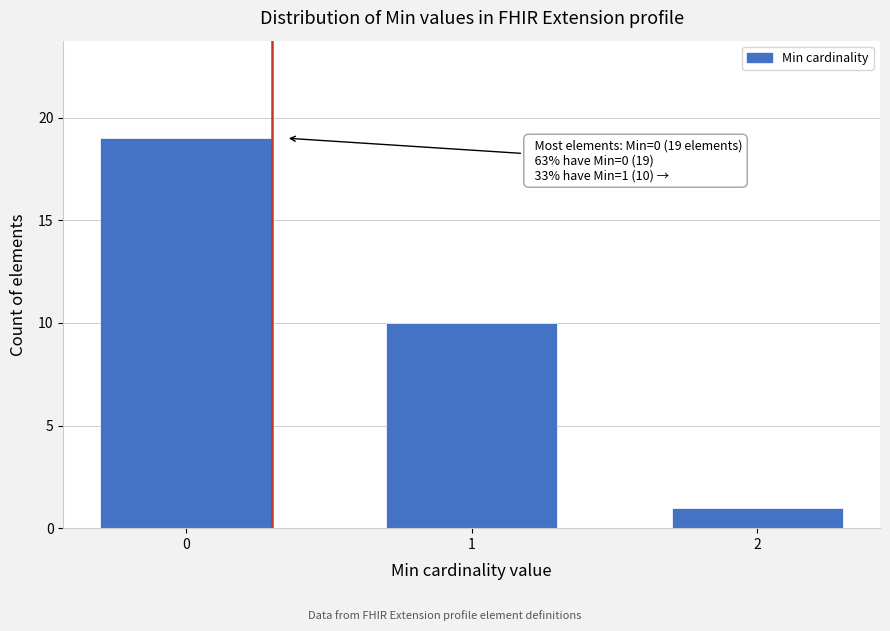

Reading left to right, extract all data points from this chart.

0=19	1=10	2=1